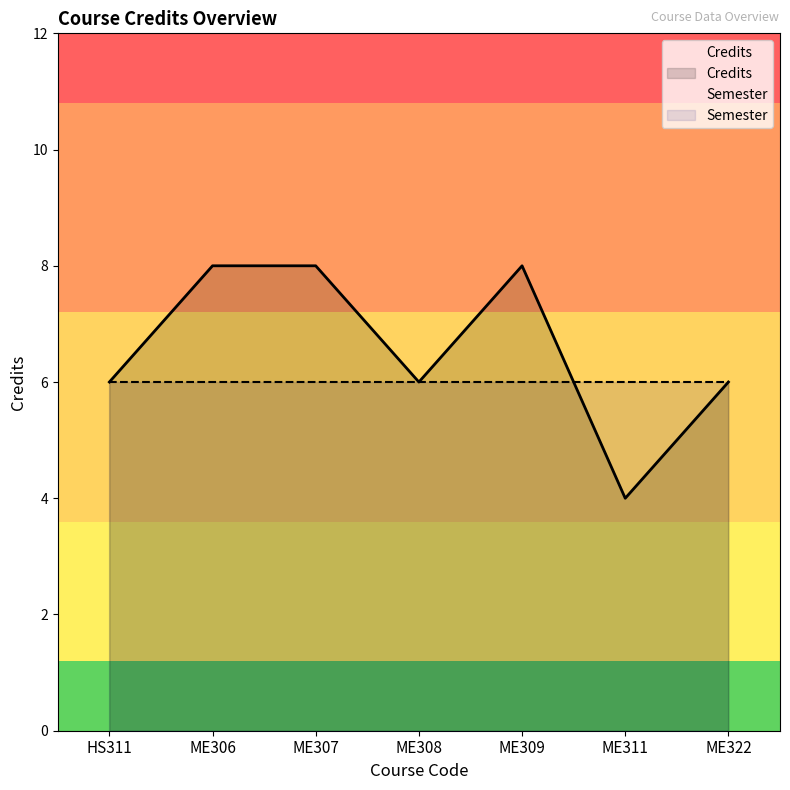

Where is the first local minimum?

ME308